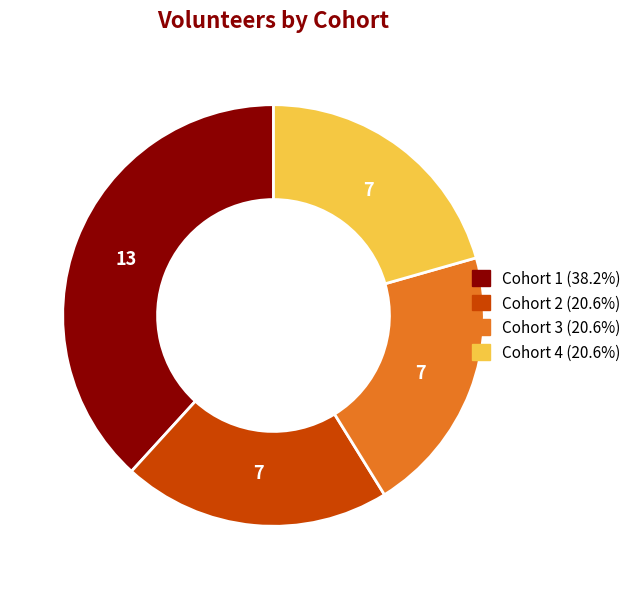

Which category has the biggest portion of the pie?

Cohort 1